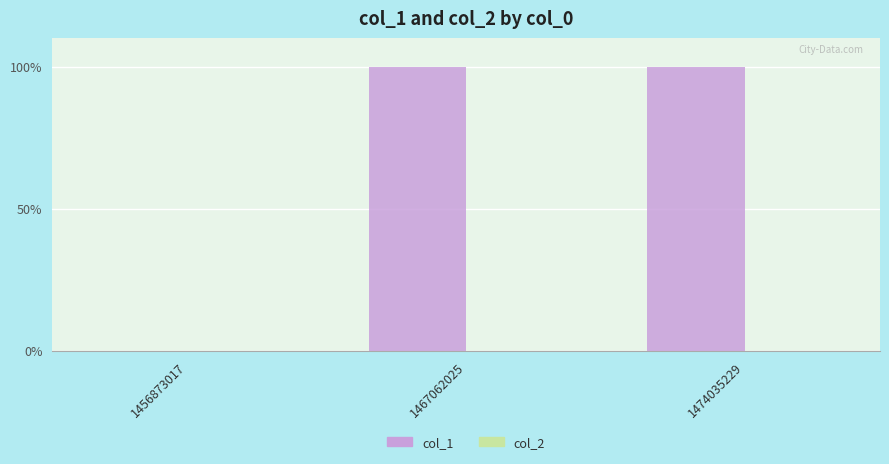

What is the greatest value displayed?

1